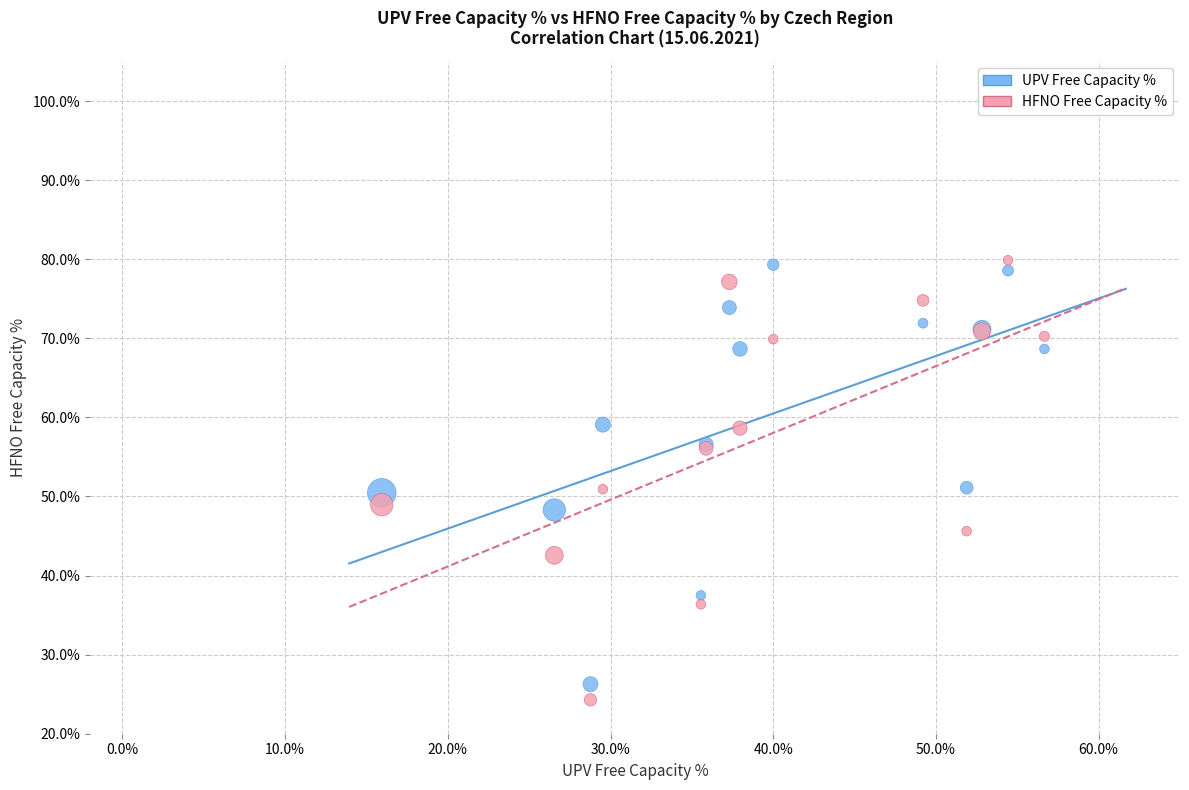

What are all the series names shown in the legend?

UPV Free Capacity %, HFNO Free Capacity %